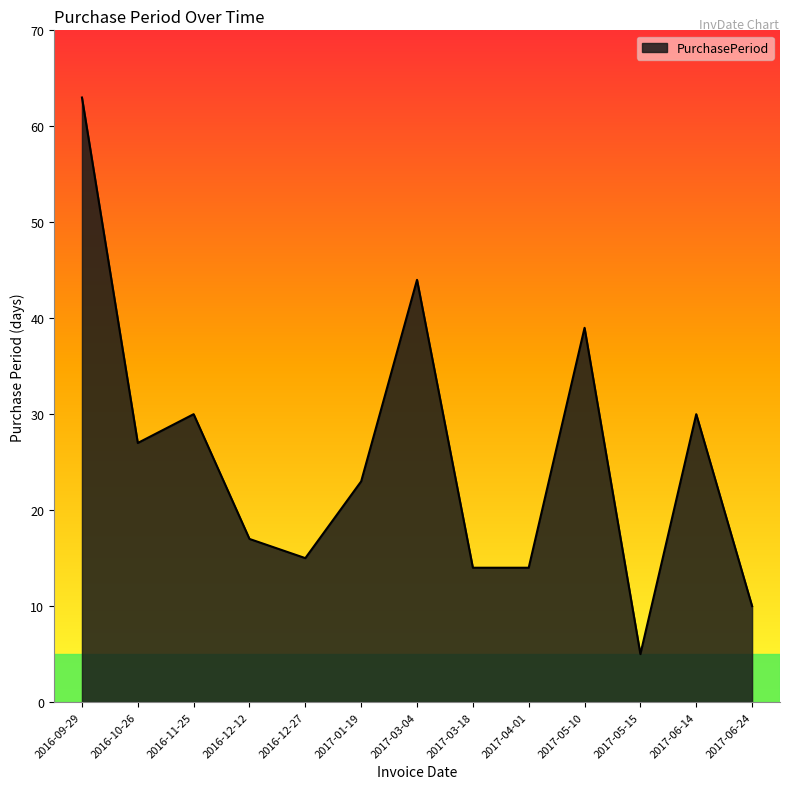

What position from the left is 2017-06-24?

13